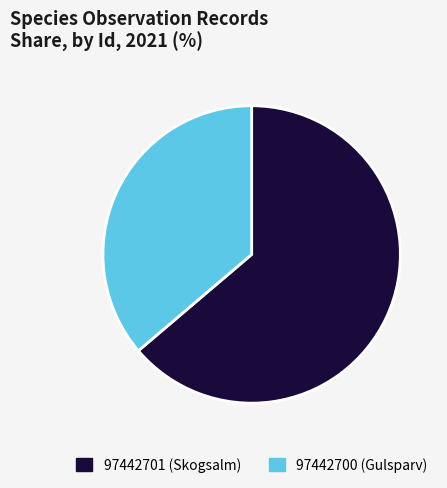

What is the ratio of the value at 97442701 to the value at 97442700?

1.8